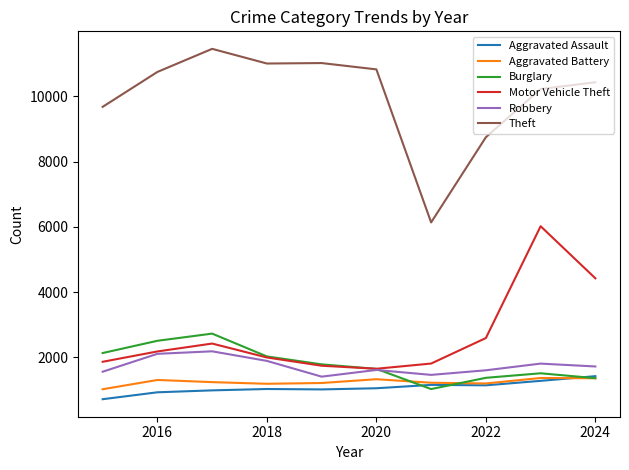

What is the smallest value displayed?

712